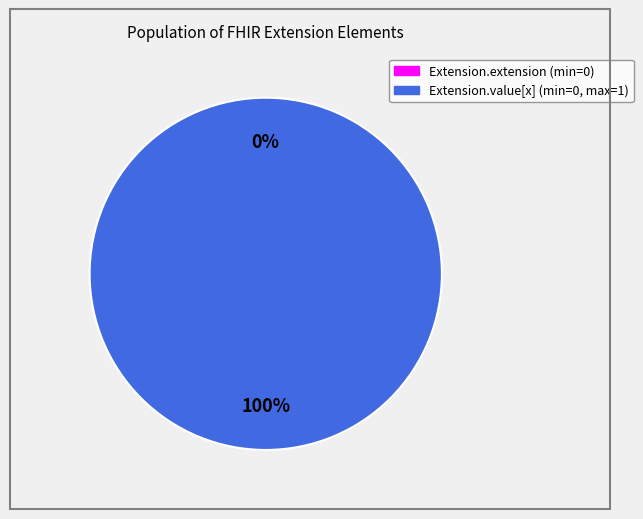

To the nearest percent, what is the average slice percentage?

50%